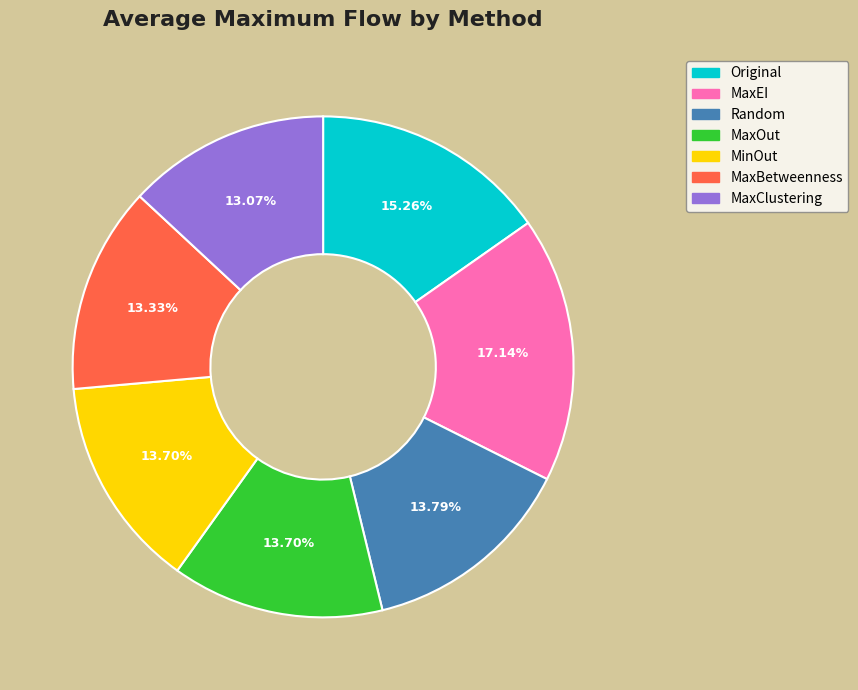

Which has a higher value, MaxBetweenness or MaxEI?

MaxEI